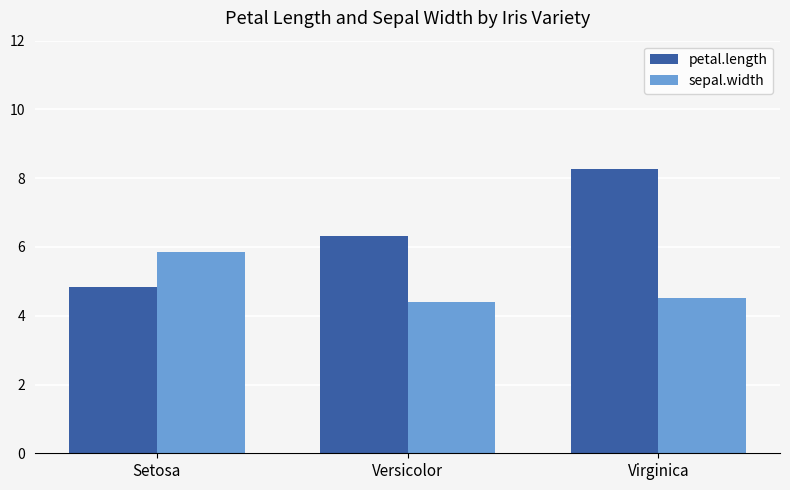

Are the bars grouped side by side (vs. stacked)?

Yes